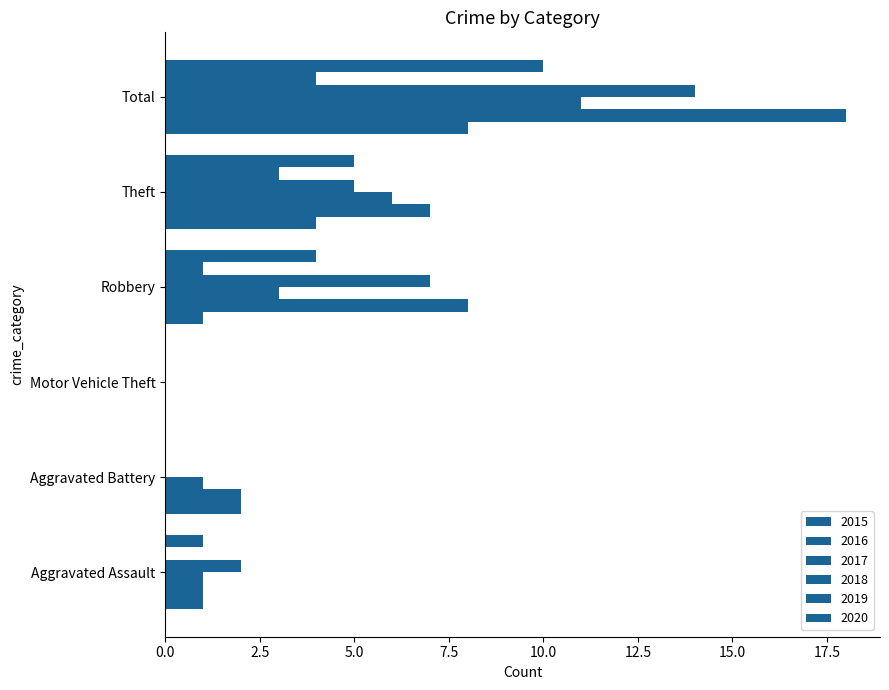

How many series are shown in this chart?

6